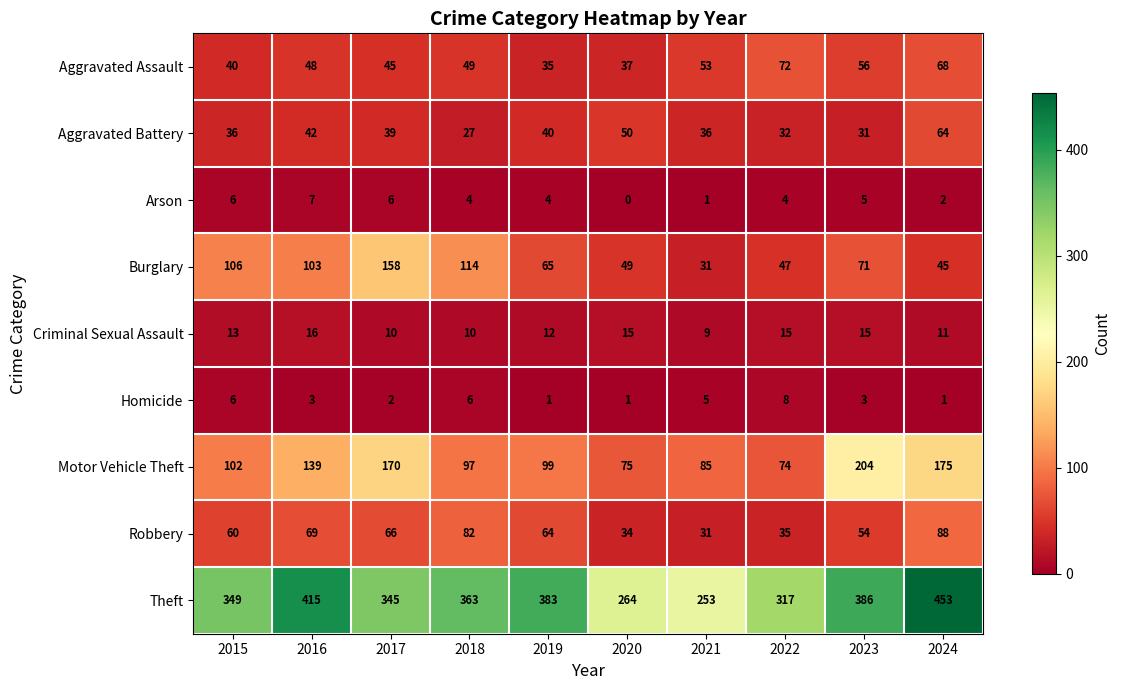

Count the Criminal Sexual Assault values in the range 10 to 15.

8